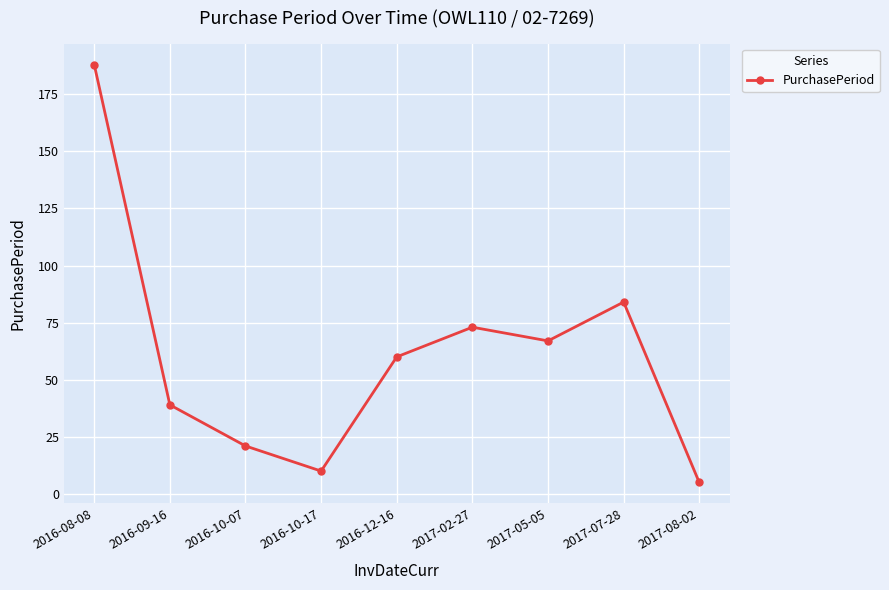

Where is the first local maximum?

2017-02-27